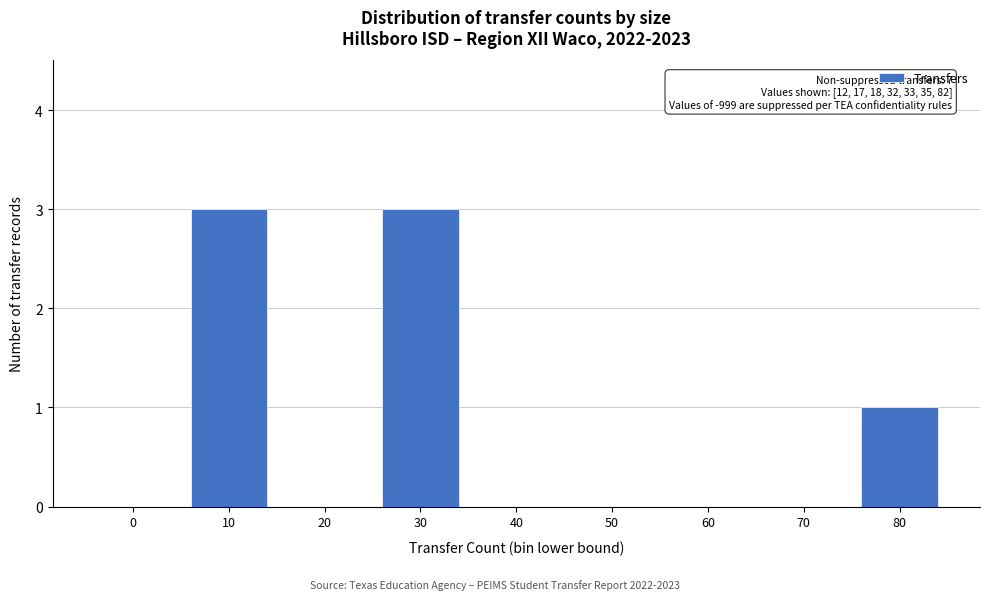

Reading left to right, list all the values displayed in this chart.

0=0	10=3	20=0	30=3	40=0	50=0	60=0	70=0	80=1